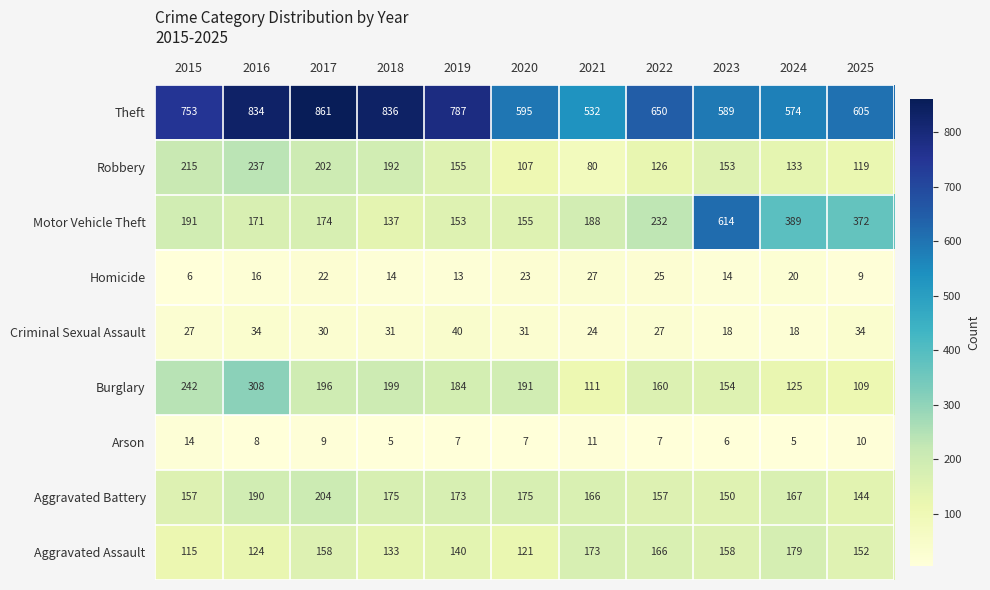

What is the total value across all series at 2017?

1856